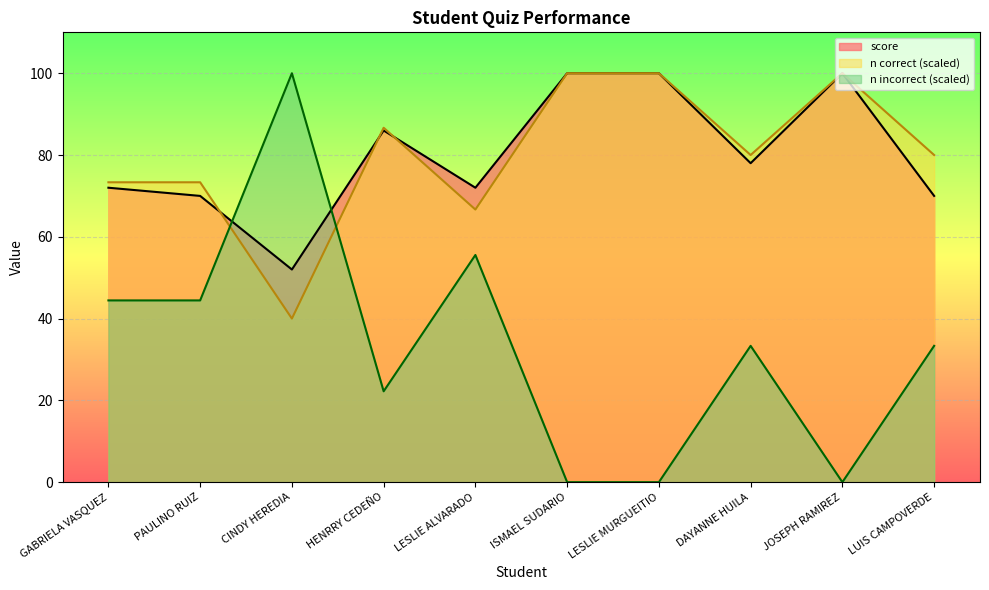

Which series ends up on top after the final intersection of score and n correct?

score